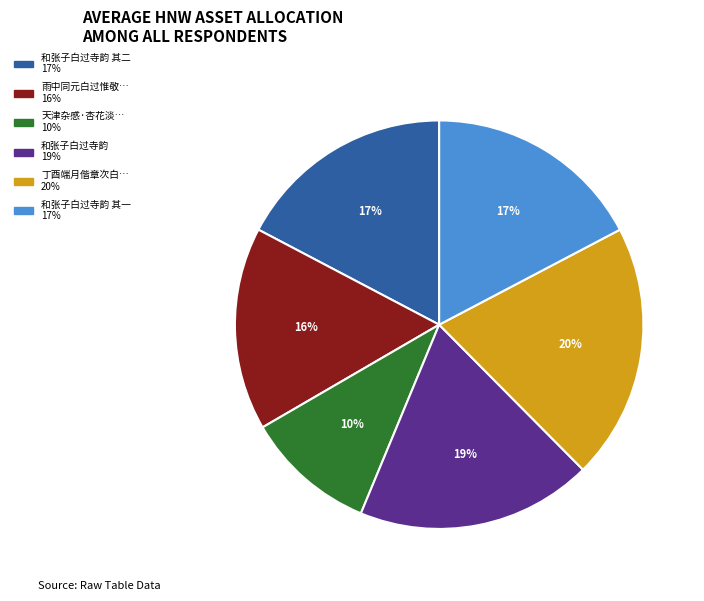

How many segments does this pie chart have?

6